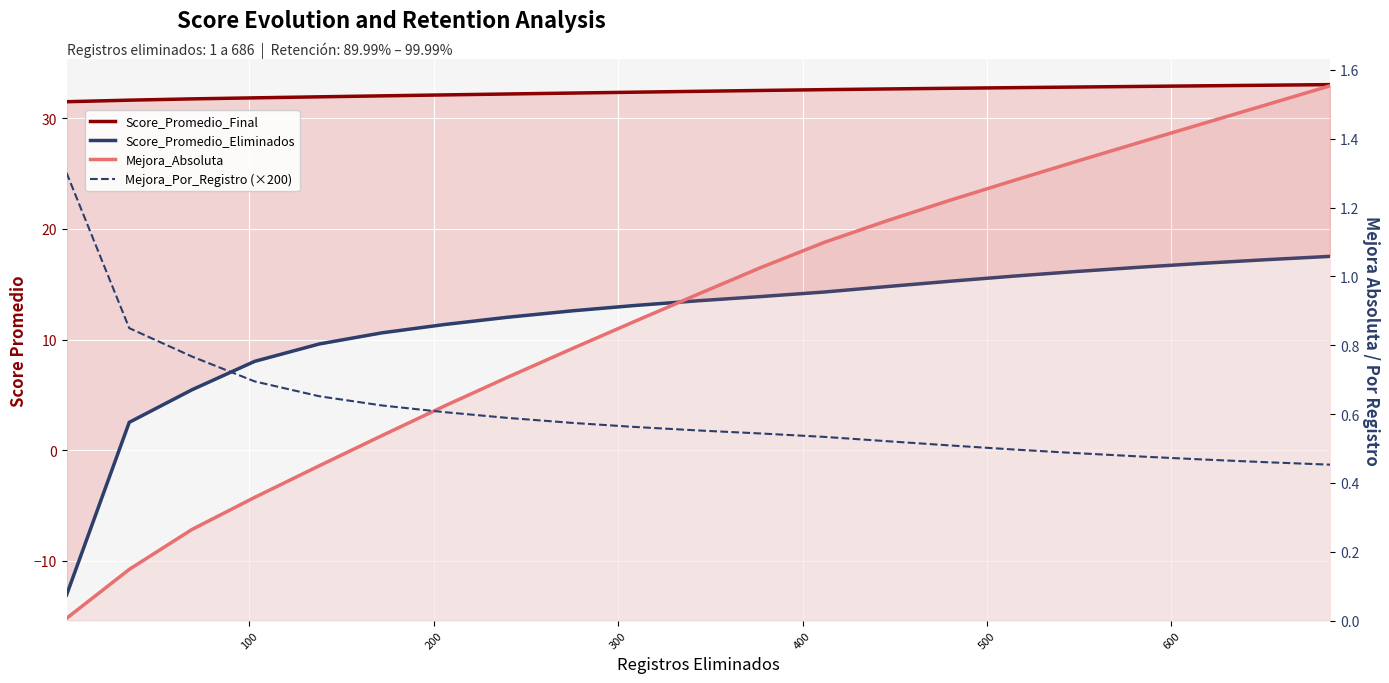

How many negative values does the Score_Promedio_Eliminados series have?

1